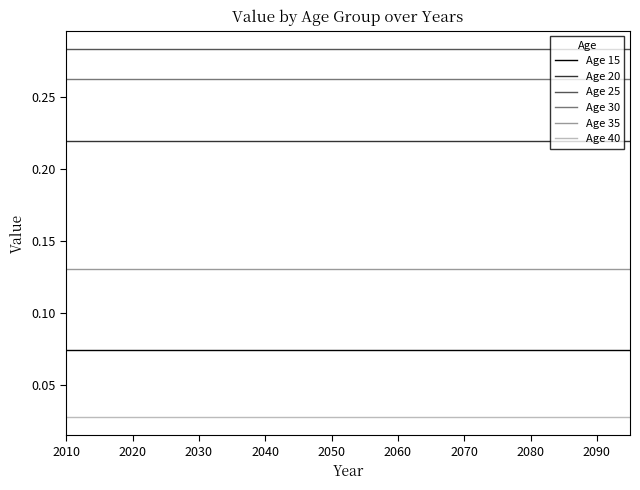

List the series in order of their peak value, lowest first.

Age 40, Age 15, Age 35, Age 20, Age 30, Age 25